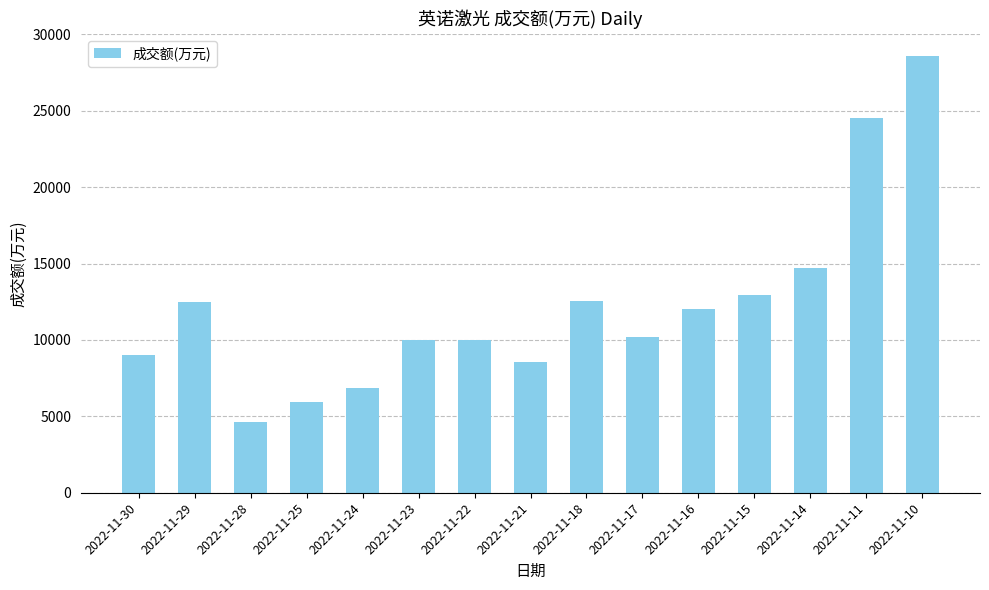

What is the difference between the values at 2022-11-11 and 2022-11-10?

4104